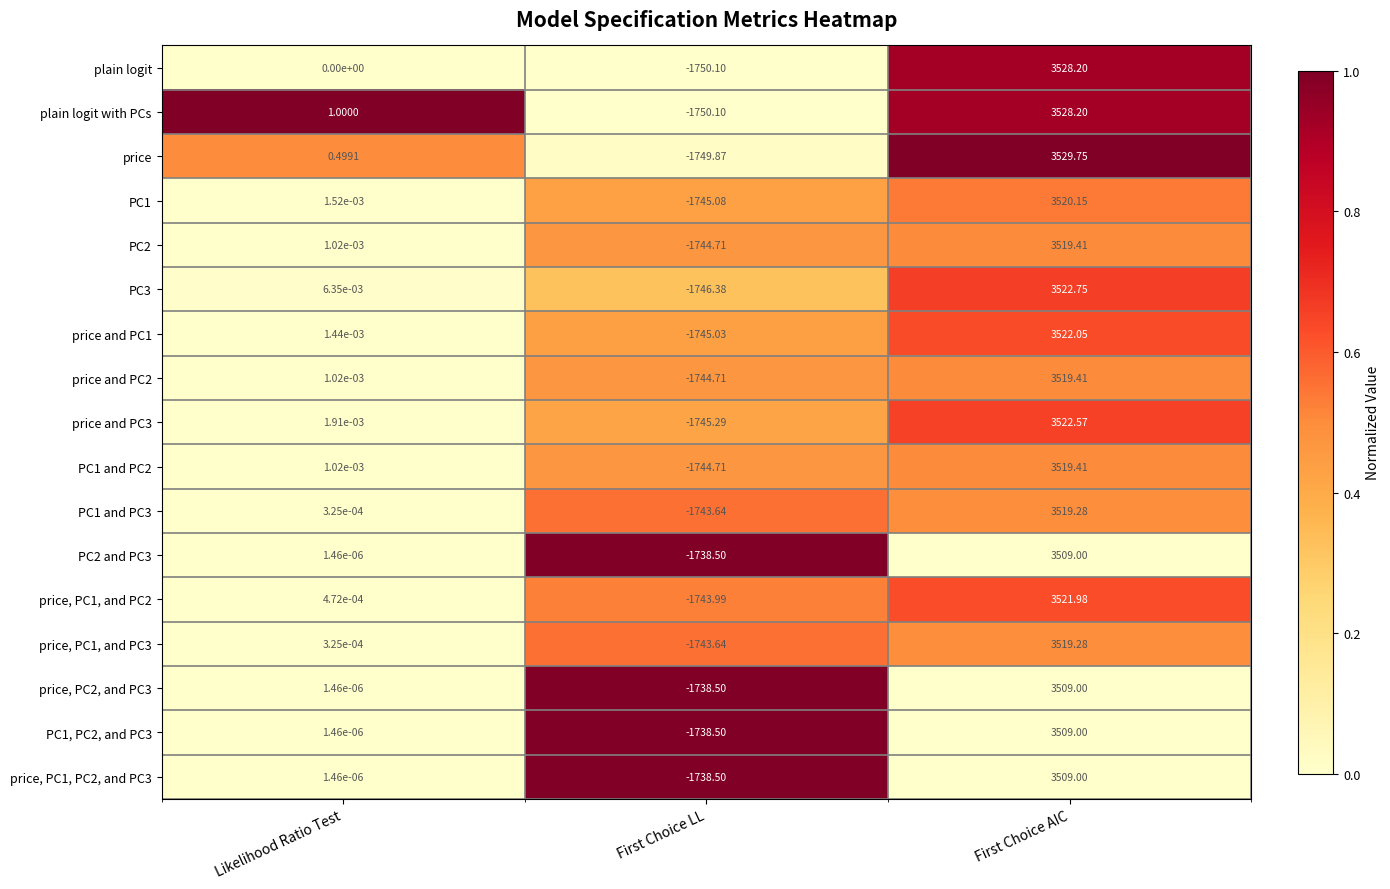

At which category is the sum across all series the highest?

First Choice AIC